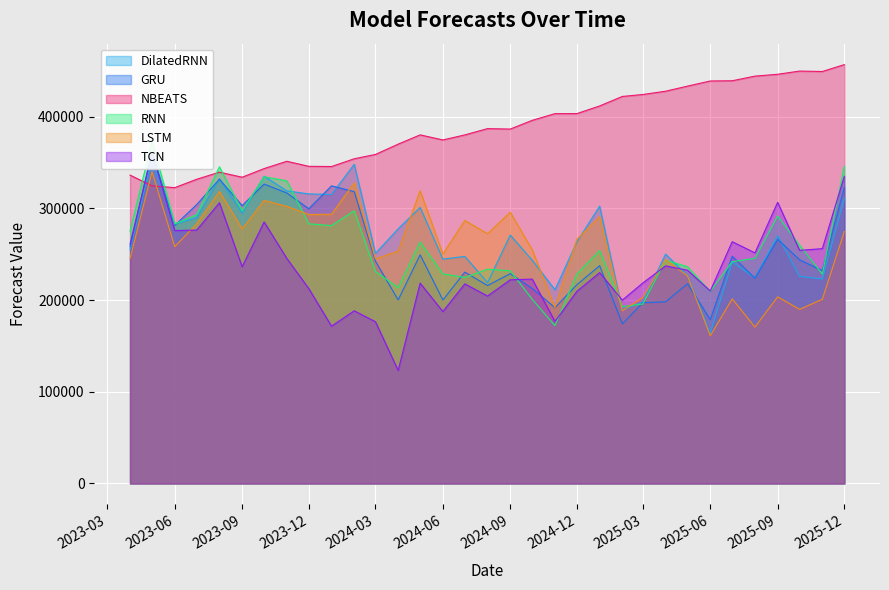

Where is the first local maximum for NBEATS?

2023-08-01